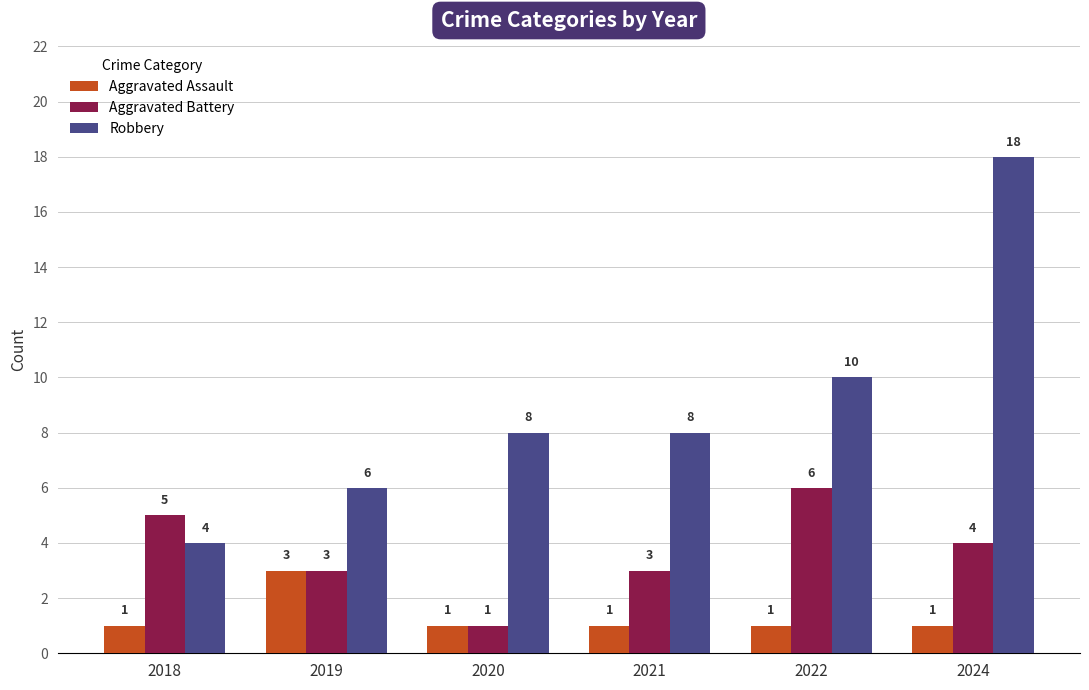

What is the highest value of the Aggravated Assault series?

3